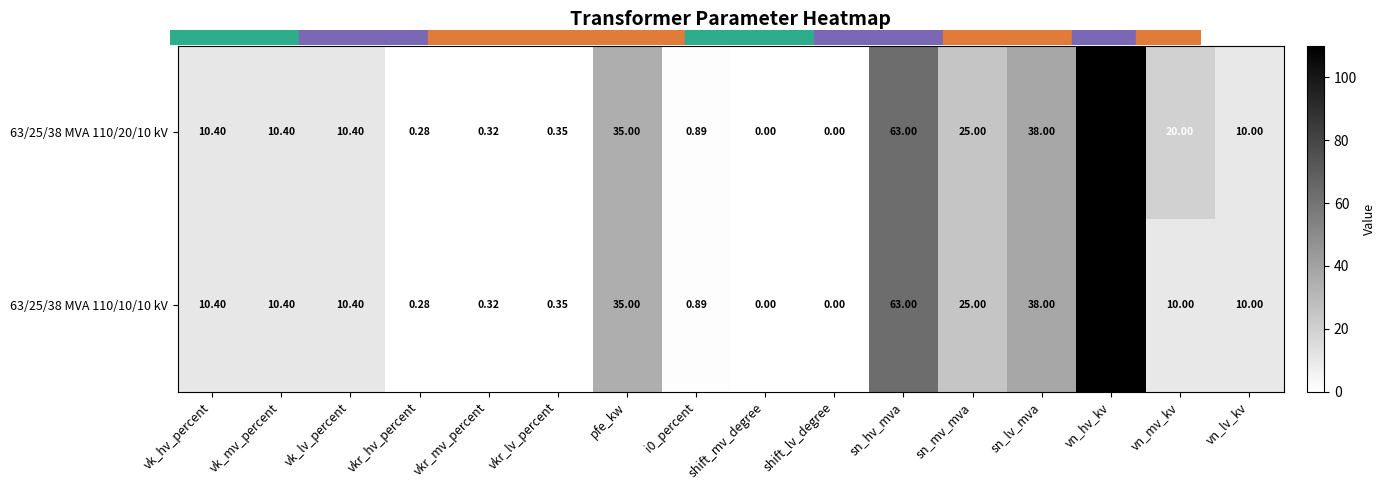

What is the maximum value shown in the chart?

110.0